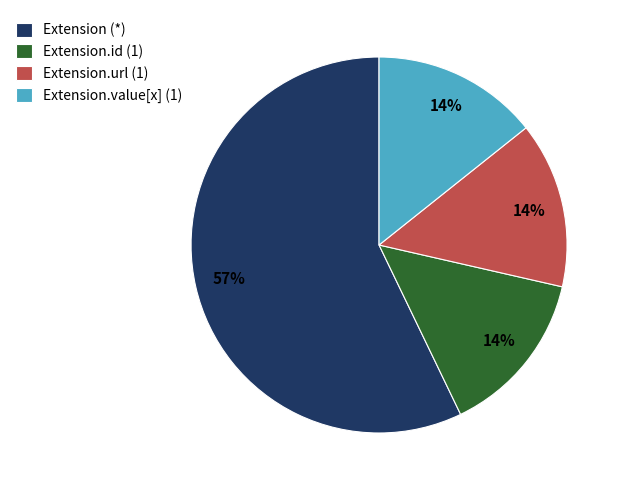

To the nearest percent, what is the difference between the largest and smallest slice percentages?

43%